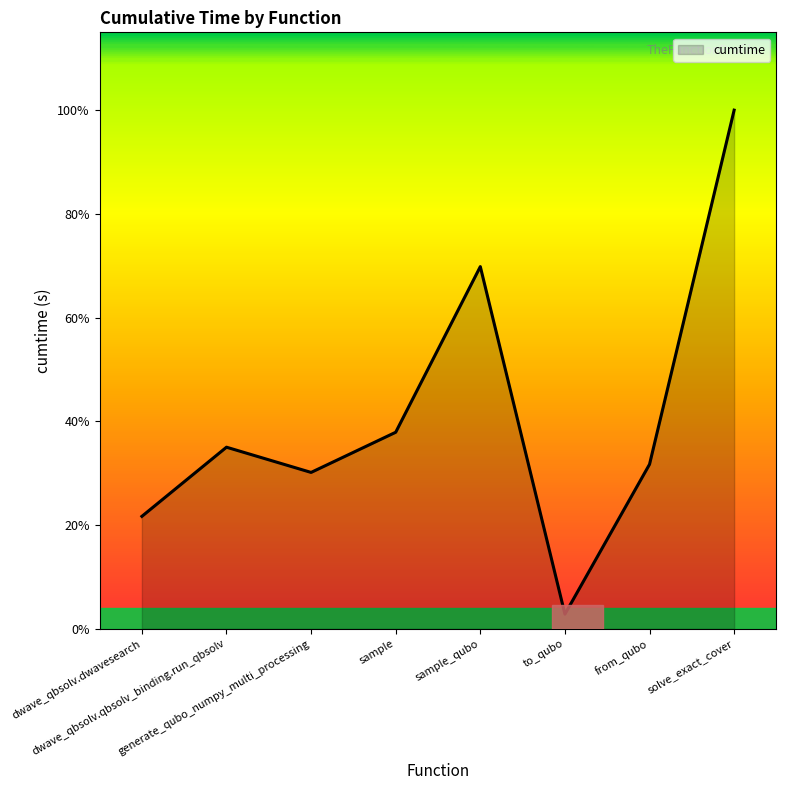

True or false: there are more than 0 points higher than both neighbors.

True